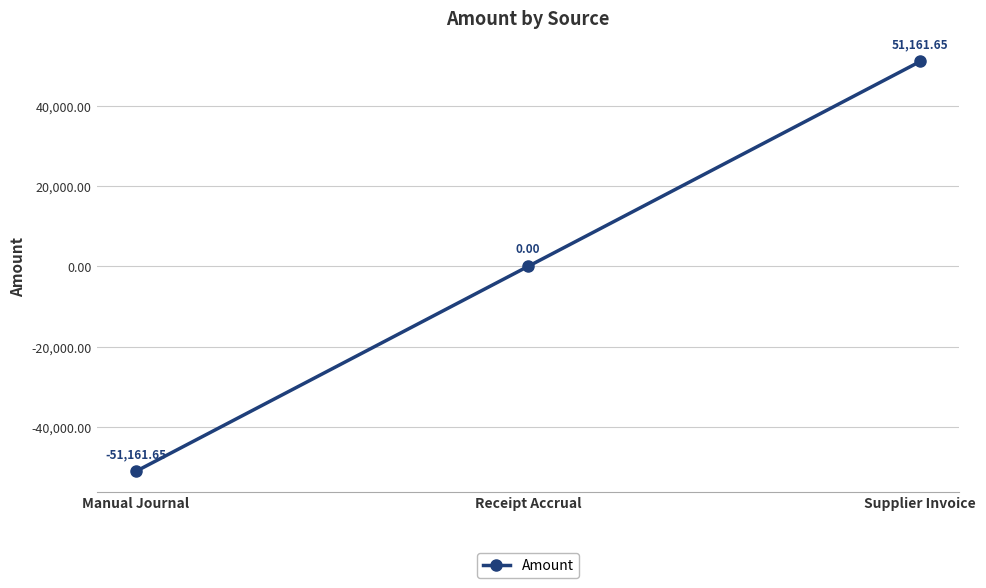

What is the difference between the maximum and minimum values?

102323.3